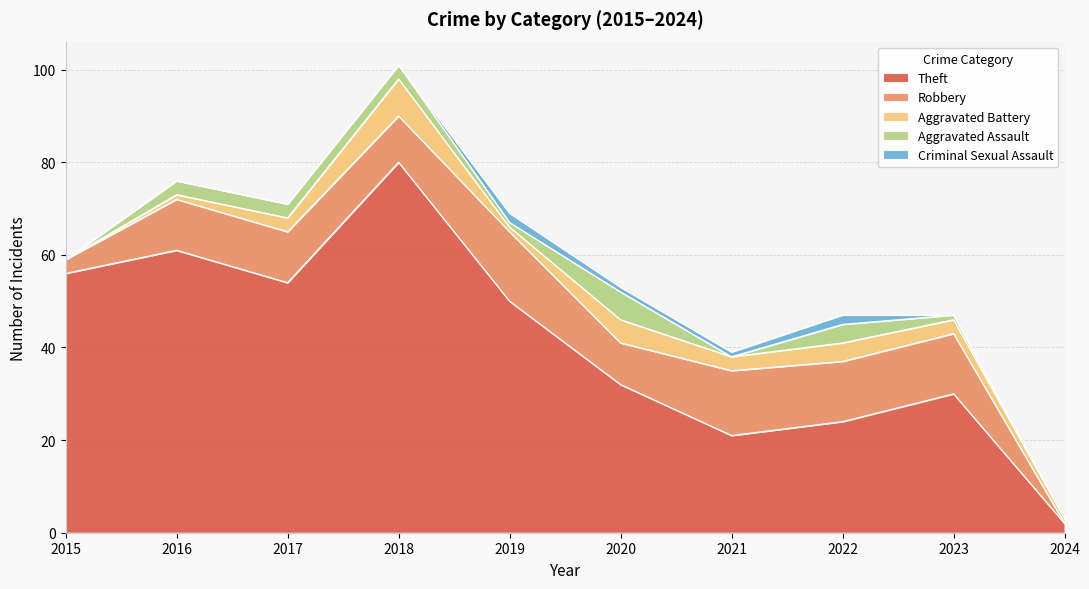

What is the sum of all Aggravated Battery values?

29